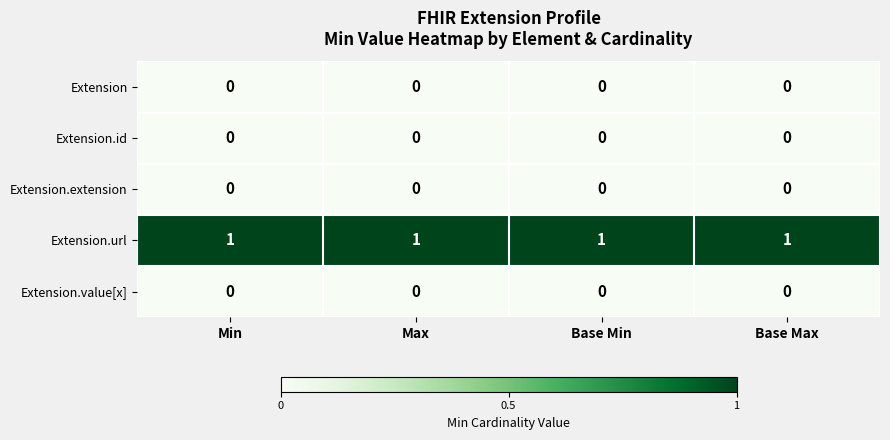

Is the value of Extension.url at Base Max greater than the value of Extension at Min?

Yes